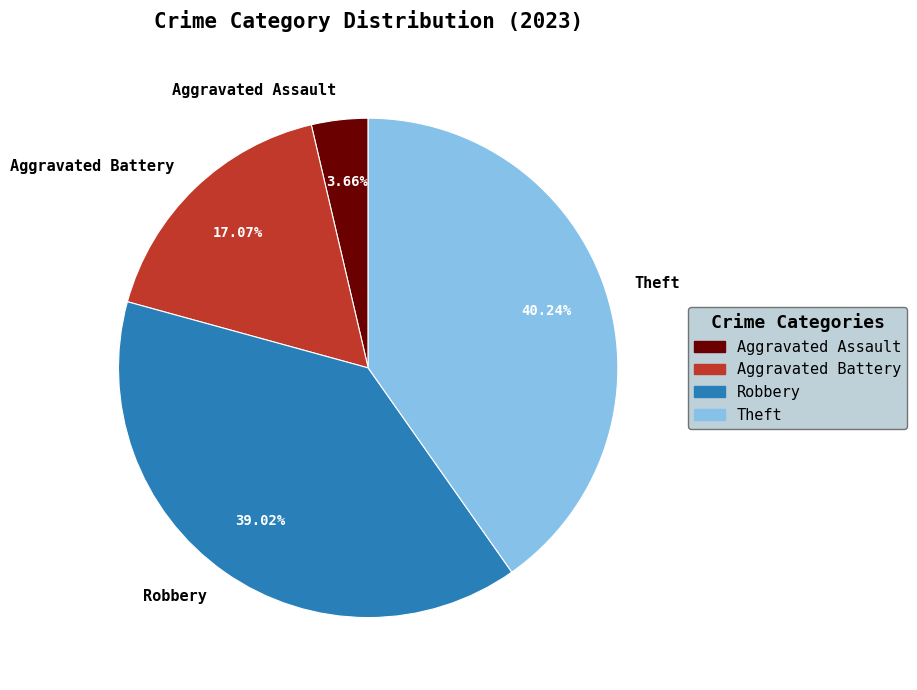

What is the smallest slice in the pie chart?

Aggravated Assault